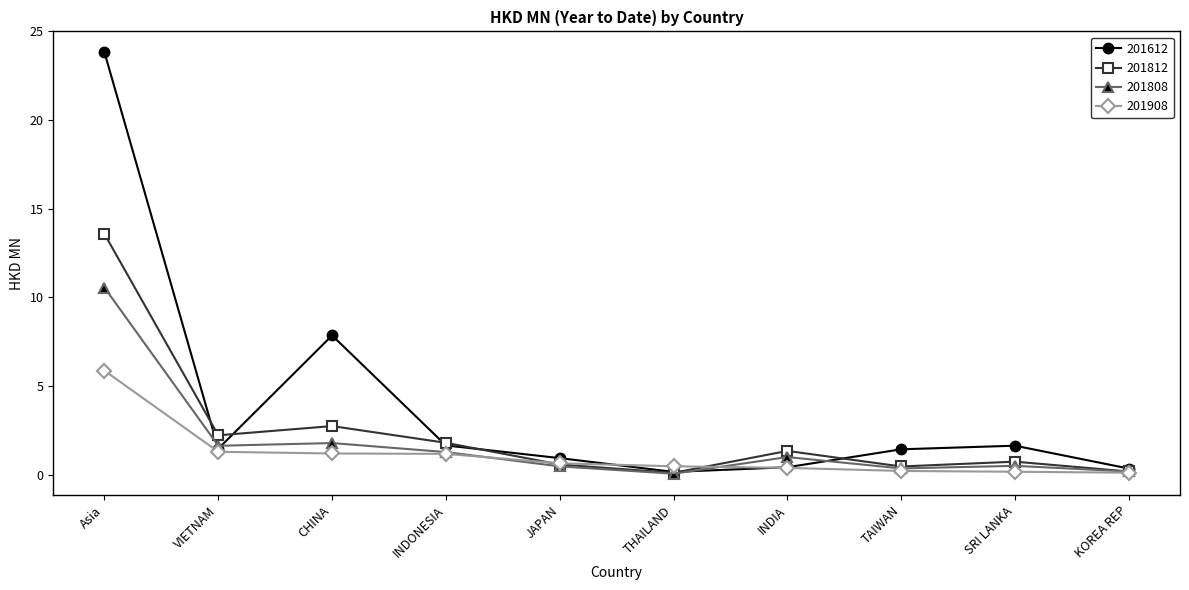

Which series has the largest total across all categories?

201612